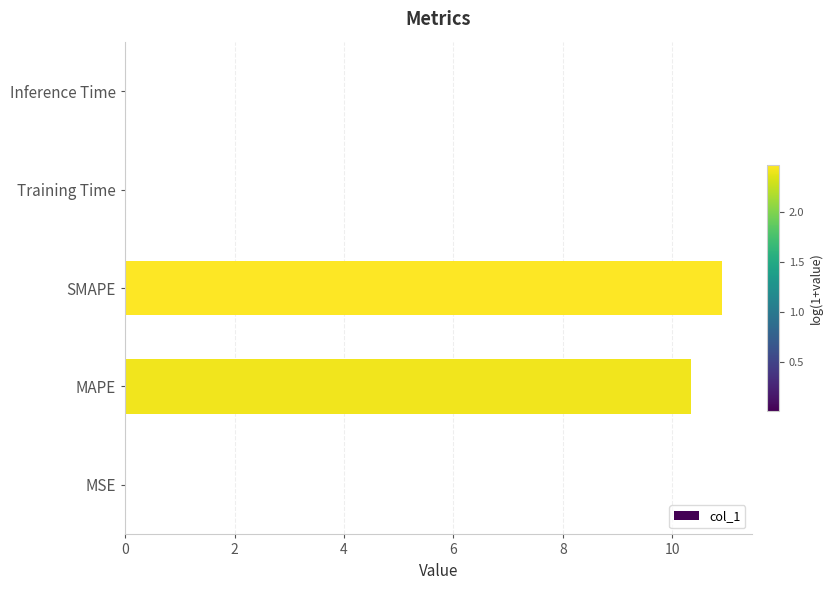

What is the sum of all values?

21.3